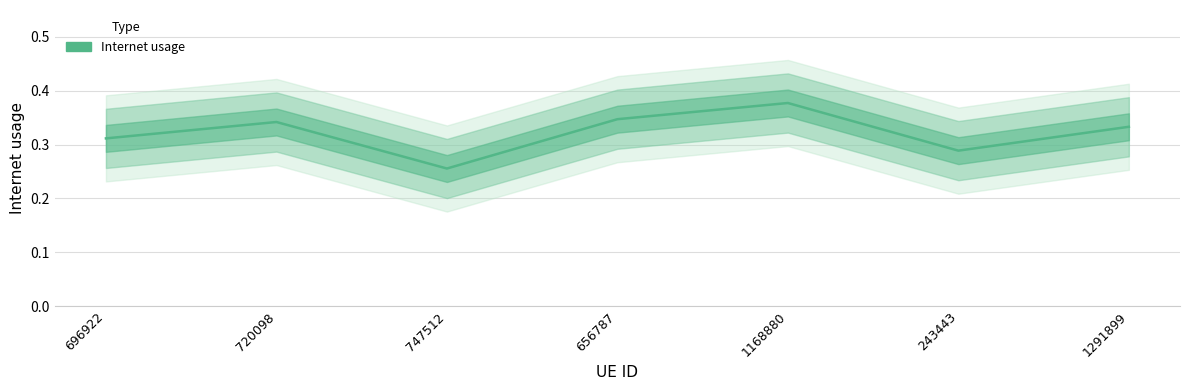

What position from the left is 696922?

1